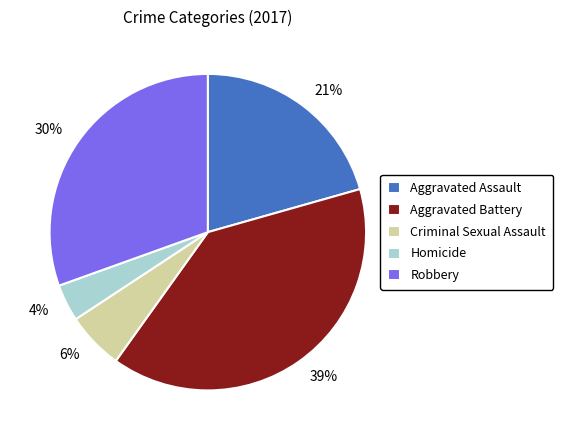

What is the smallest slice in the pie chart?

Homicide